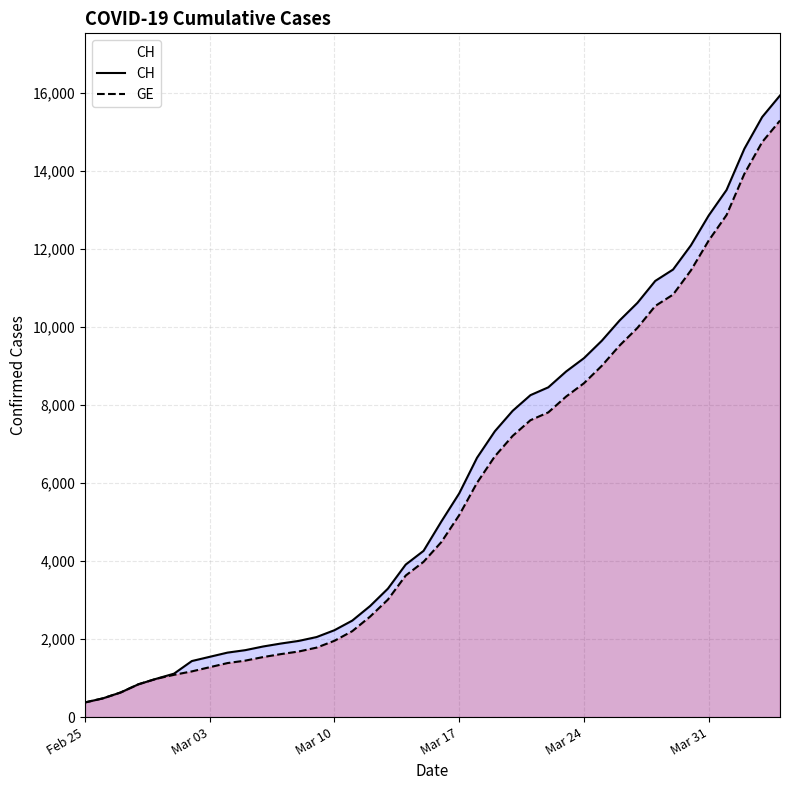

Which series has the widest spread of values?

CH